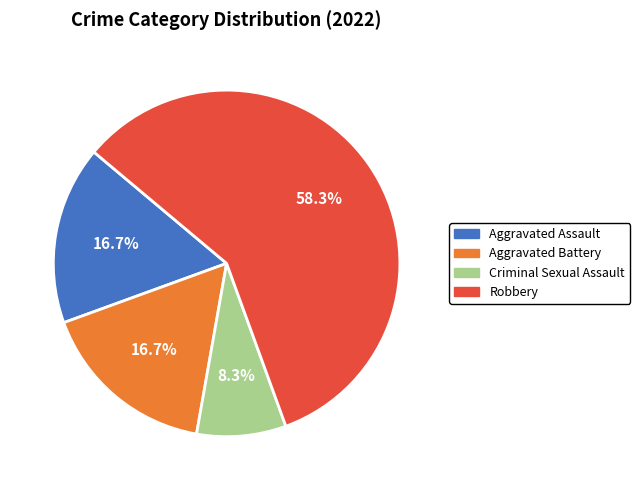

What is the ratio of the value at Aggravated Assault to the value at Robbery?

0.3